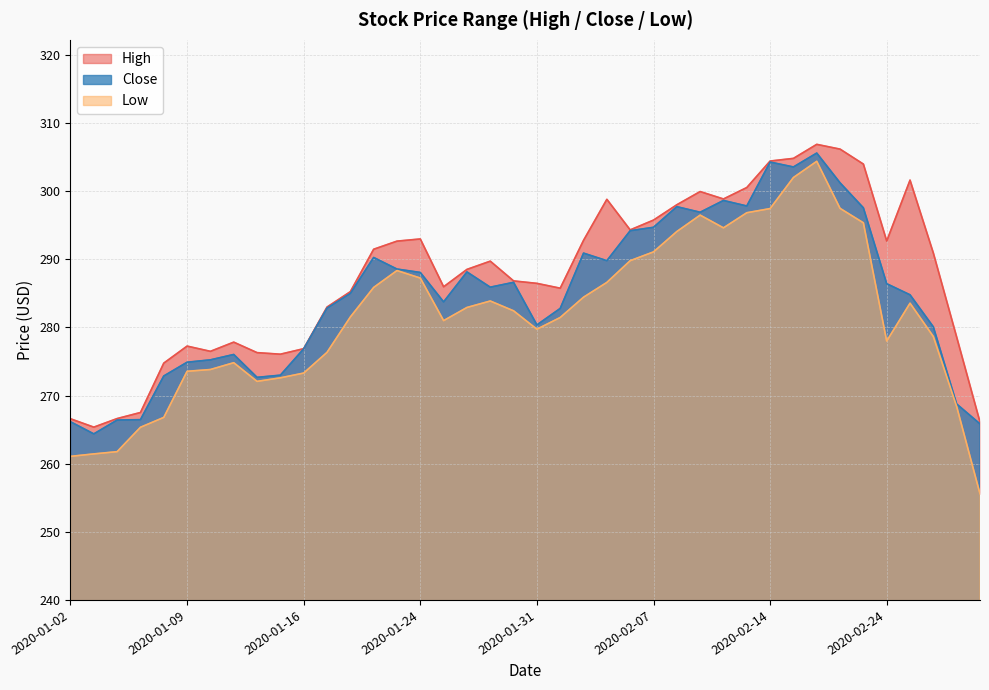

What is the label of the 26th point from the left?

2020-02-07